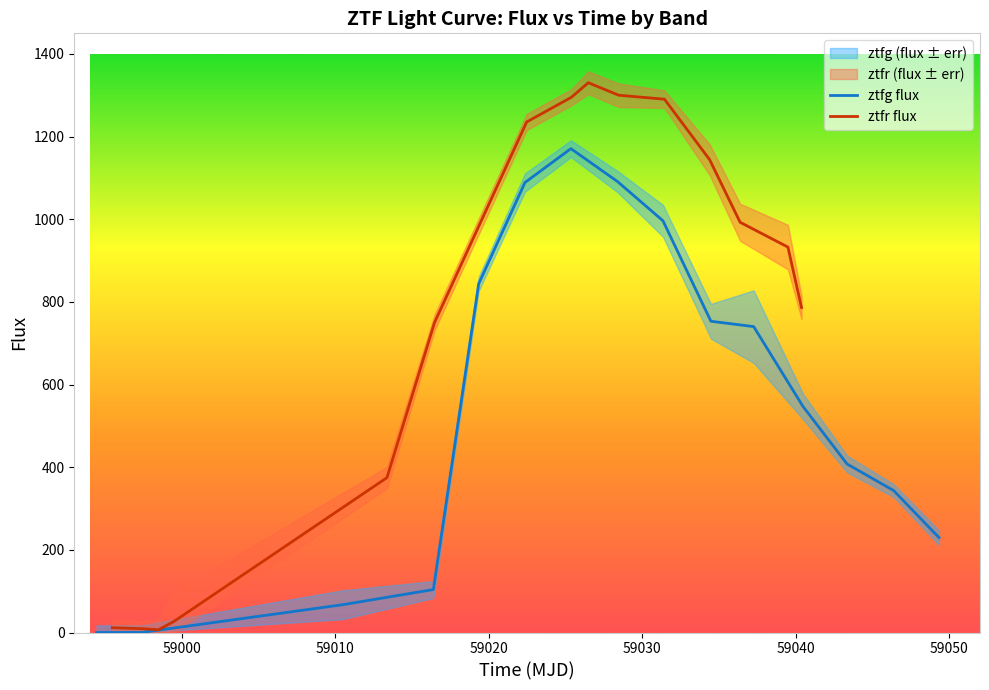

What is the highest value of the ztfg flux series?

1170.9